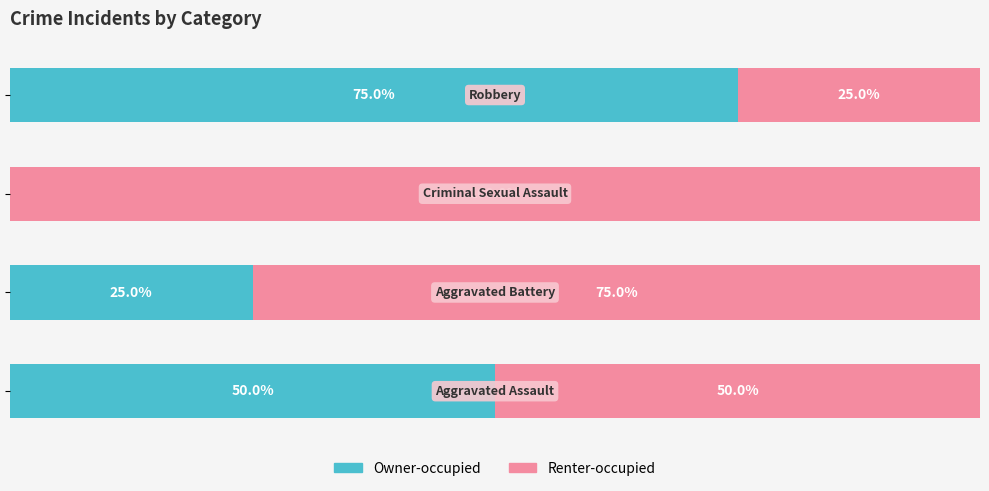

Reading left to right, transcribe all the data shown in this chart.

Owner-occupied: 0=50	1=25	2=0	3=75
Renter-occupied: 0=50	1=75	2=100	3=25